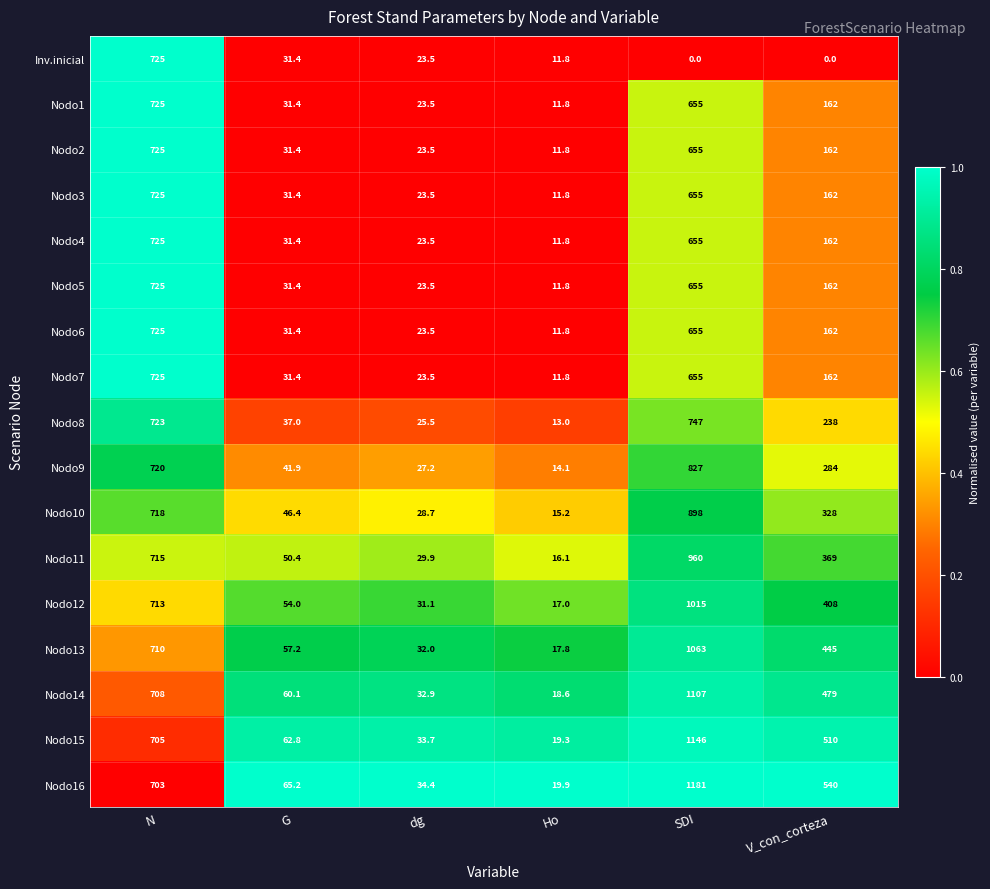

List the labels in order of Nodo15 value, largest first.

SDI, N, V_con_corteza, G, dg, Ho